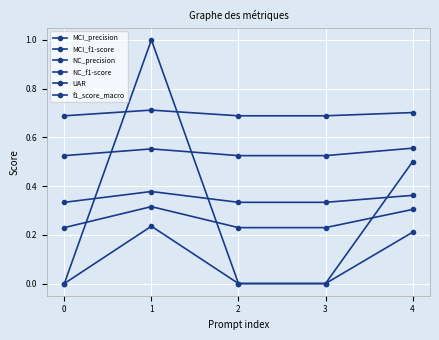

Reading left to right, transcribe all the data shown in this chart.

MCI_precision: 0.0	1.0	0.0	0.0	0.5
MCI_f1-score: 0.0	0.2	0.0	0.0	0.2
NC_precision: 0.5	0.6	0.5	0.5	0.6
NC_f1-score: 0.7	0.7	0.7	0.7	0.7
UAR: 0.3	0.4	0.3	0.3	0.4
f1_score_macro: 0.2	0.3	0.2	0.2	0.3